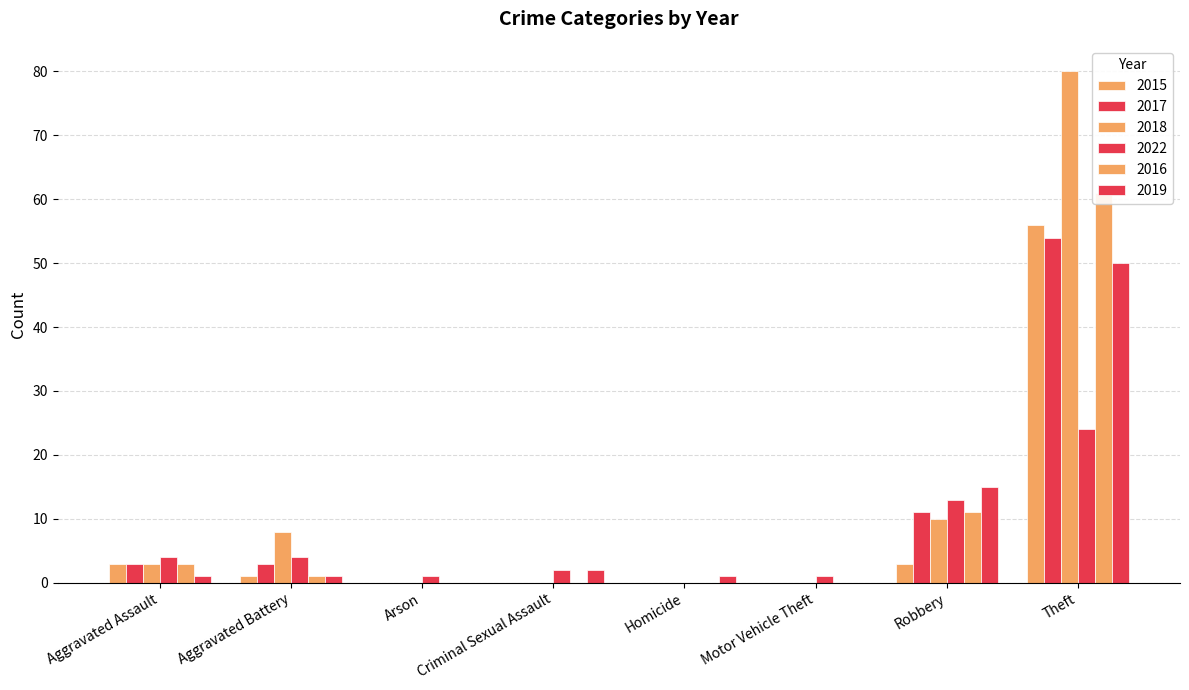

What is the spread (max minus min) of values at Theft?

56